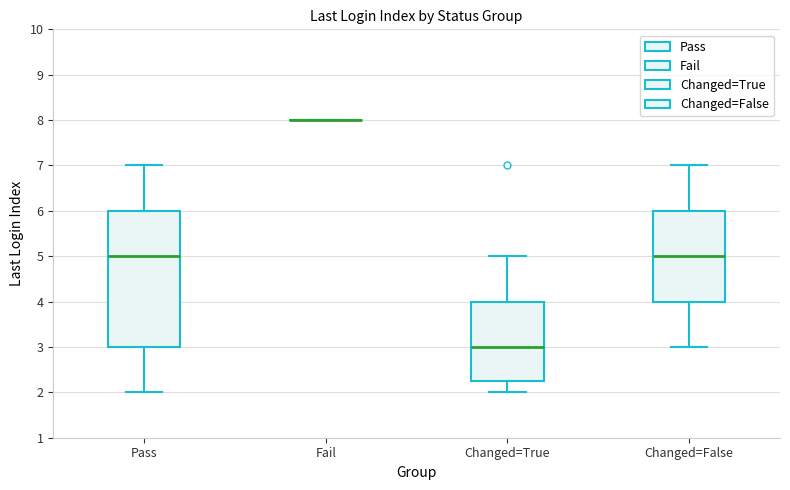

Reading left to right, transcribe this box plot: for each box, give where its median line is, the range the box spans, and where its two whiskers end, as read against the y-axis. The values are not printed on the chart, so give them approximately, as read against the axis.

Pass: median 5.0, box 3.0 to 6.0, whiskers 2.0 to 7.0
Fail: box collapsed to a line at 8.0, whiskers 8.0 to 8.0
Changed=True: median 3.0, box 2.3 to 4.0, whiskers 2.0 to 5.0
Changed=False: median 5.0, box 4.0 to 6.0, whiskers 3.0 to 7.0